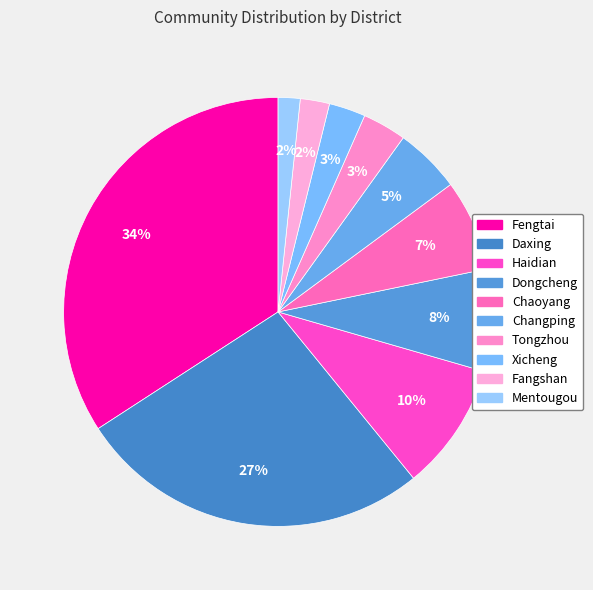

How many segments does this pie chart have?

10